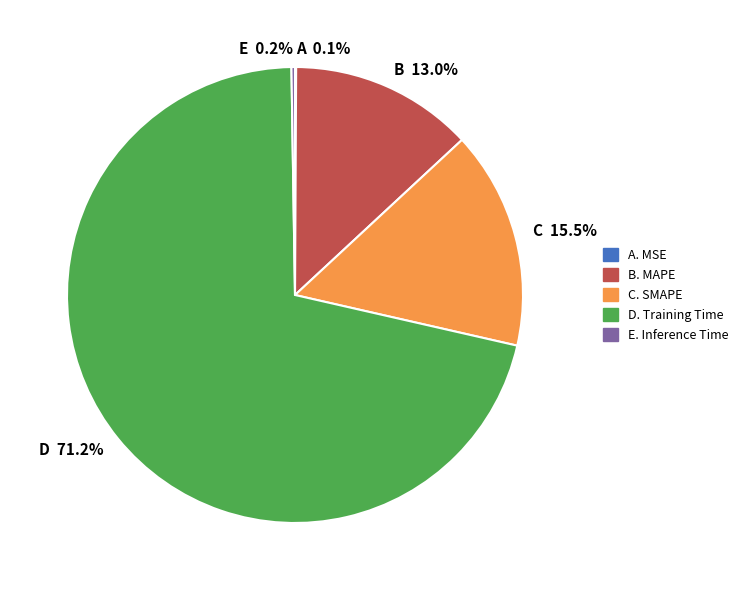

Is there a majority slice in this chart?

Yes